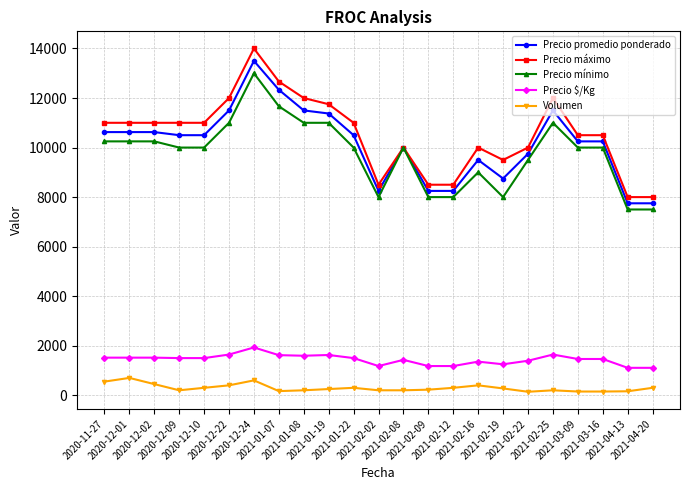

Which series has the largest range (max minus min)?

Precio máximo